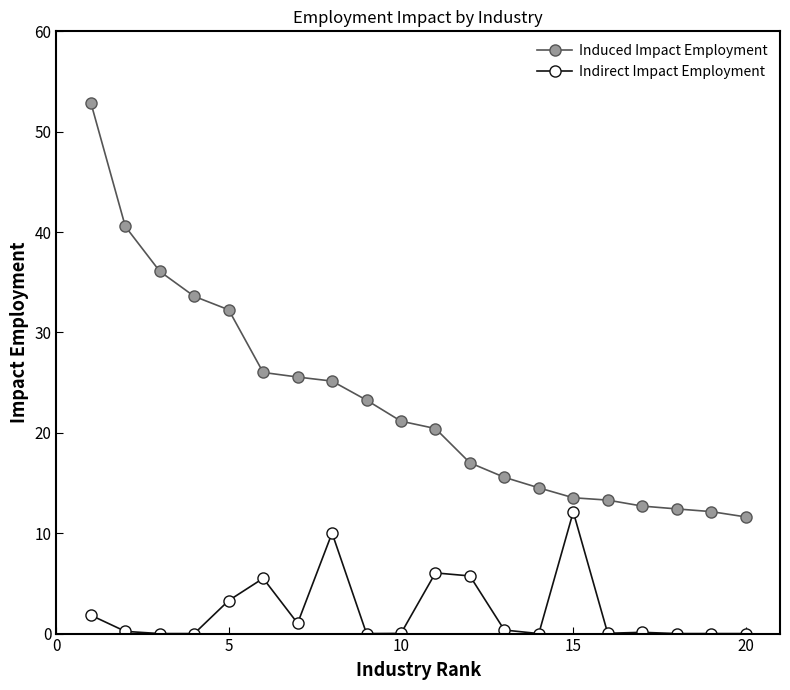

List the series in order of their overall mean, highest first.

Induced Impact Employment, Indirect Impact Employment